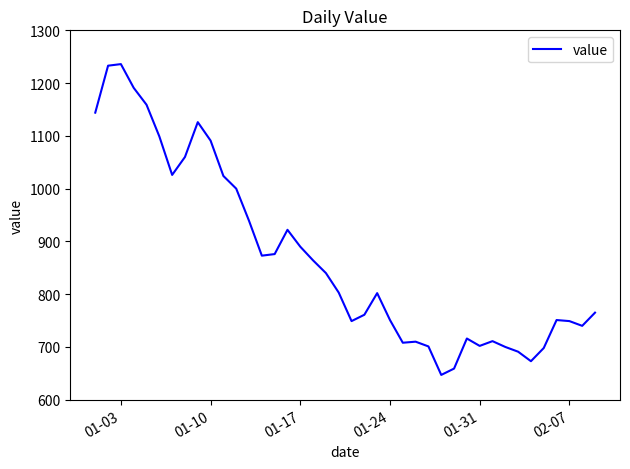

What is the difference between the maximum and minimum values?

589